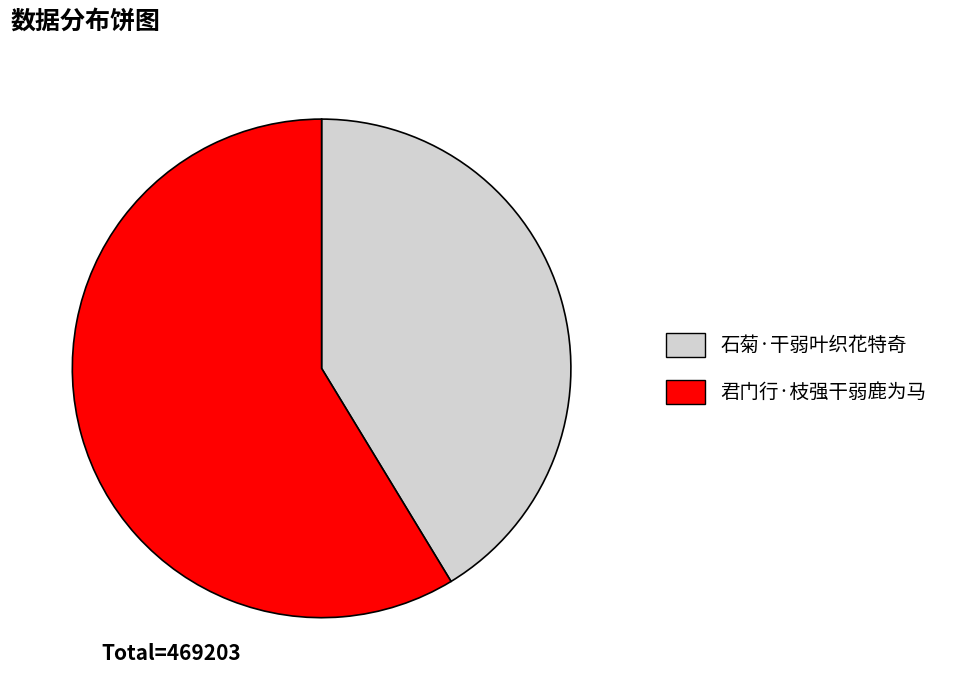

Combined, do 石菊·干弱叶织花特奇 and 君门行·枝强干弱鹿为马 account for over 50%?

Yes